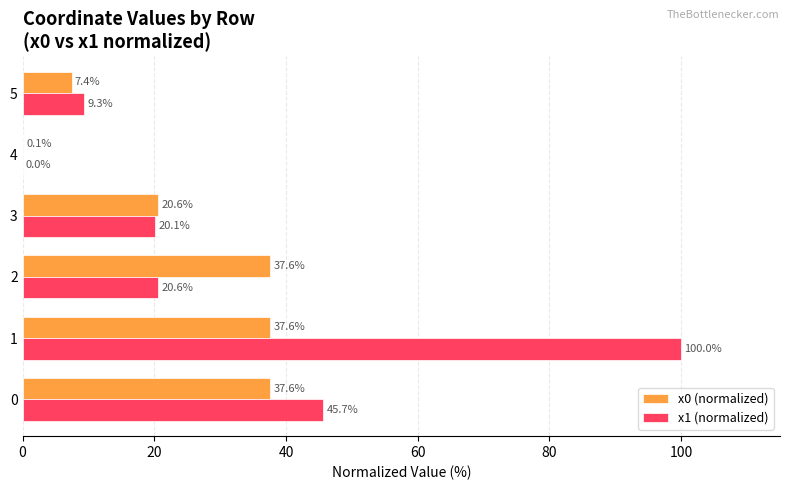

Is the value of x1 (normalized) at 1 greater than the value of x0 (normalized) at 1?

Yes